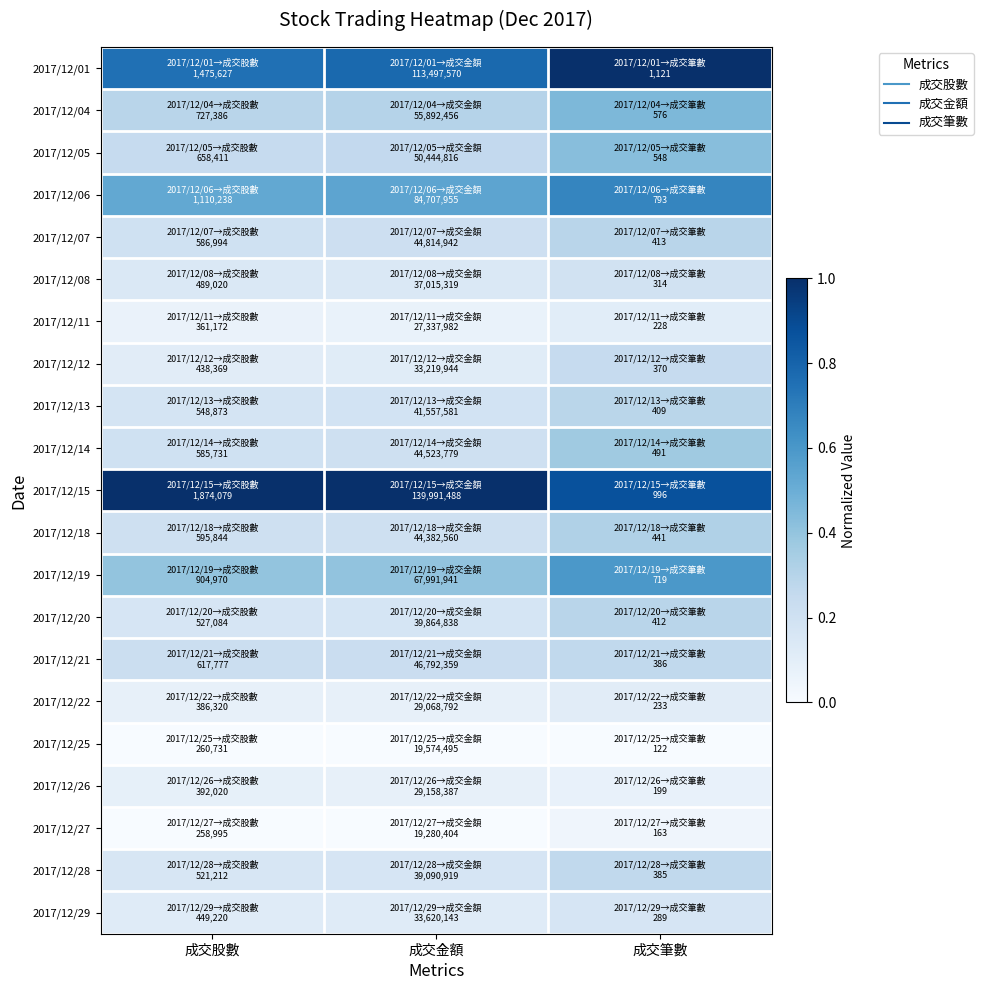

What is the spread (max minus min) of values at 成交筆數?

1.0